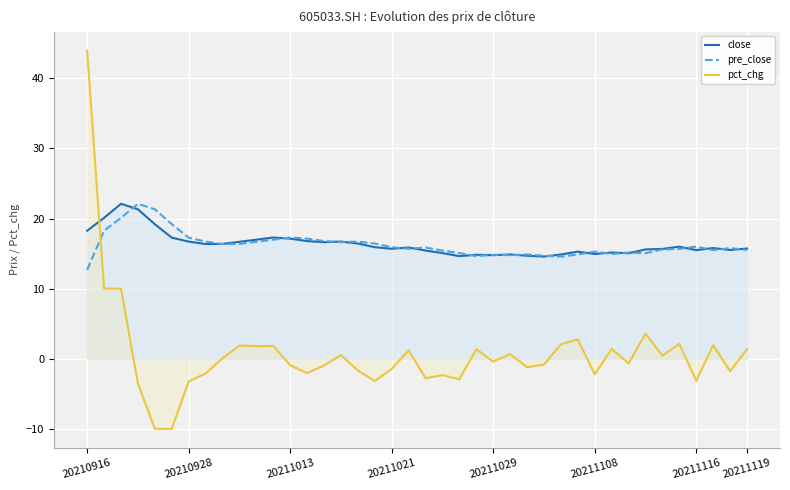

Where is the first local maximum for pct_chg?

9